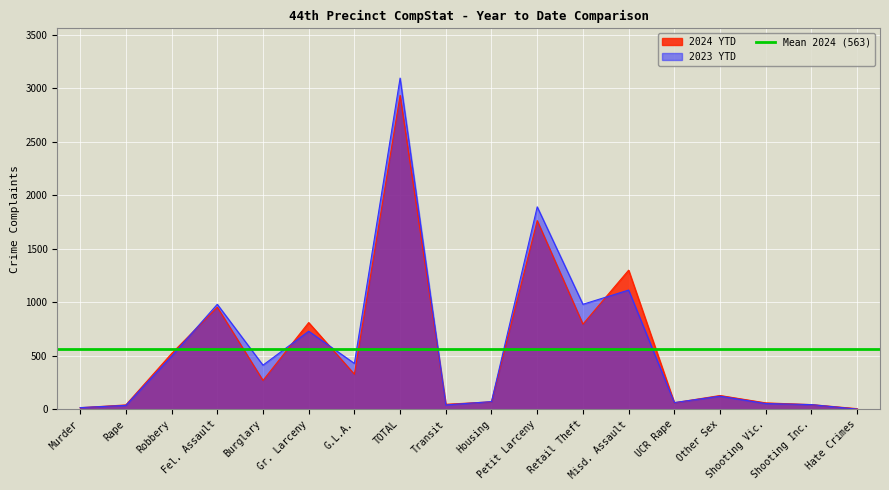

At Rape, list the series in order from largest to smallest.

2024 YTD, 2023 YTD